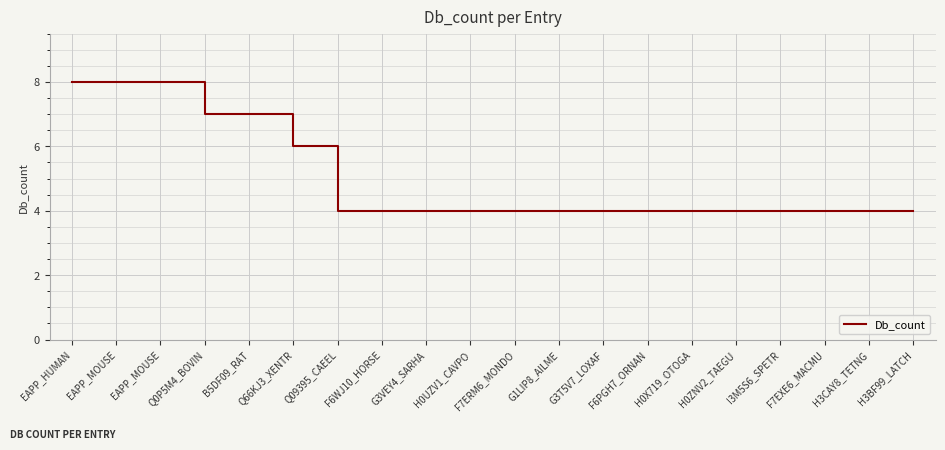

Is this an area chart (filled region under the line)?

No